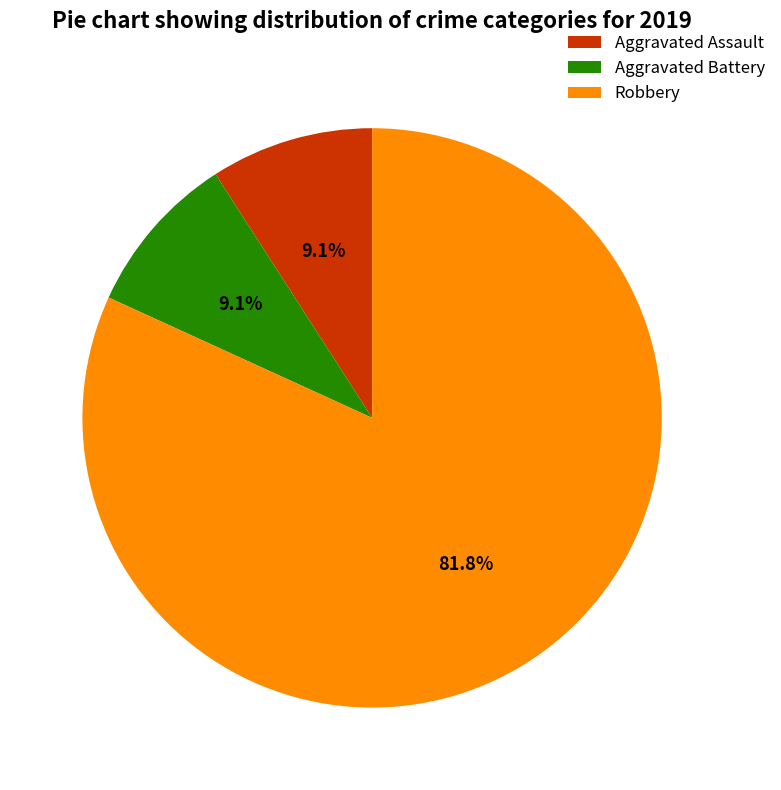

True or false: Robbery accounts for 91% of the total.

False